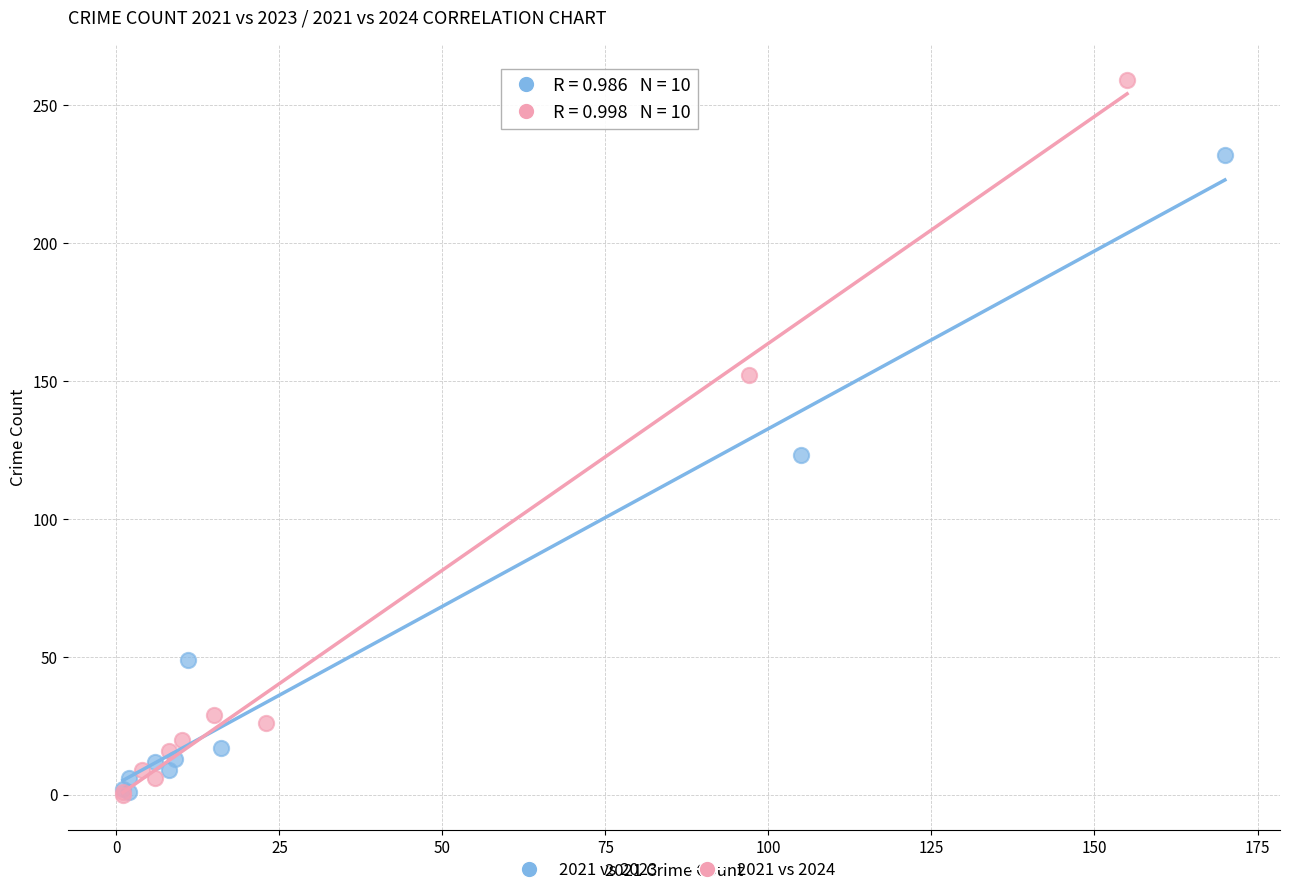

Which series has the widest spread of Y values?

2021 vs 2024